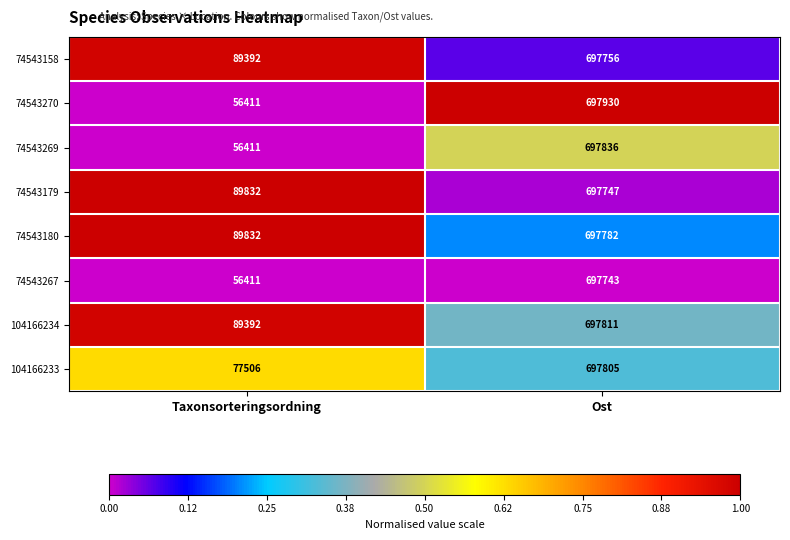

Reading left to right, list all the values displayed in this chart.

74543158: 89392	697756
74543270: 56411	697930
74543269: 56411	697836
74543179: 89832	697747
74543180: 89832	697782
74543267: 56411	697743
104166234: 89392	697811
104166233: 77506	697805